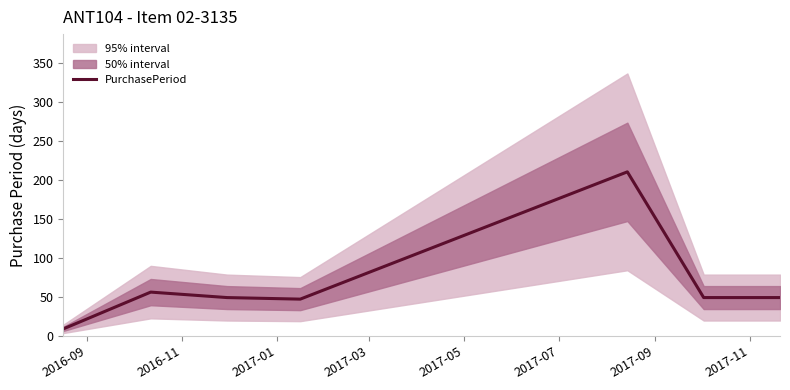

What is the lowest value of the PurchasePeriod series?

9